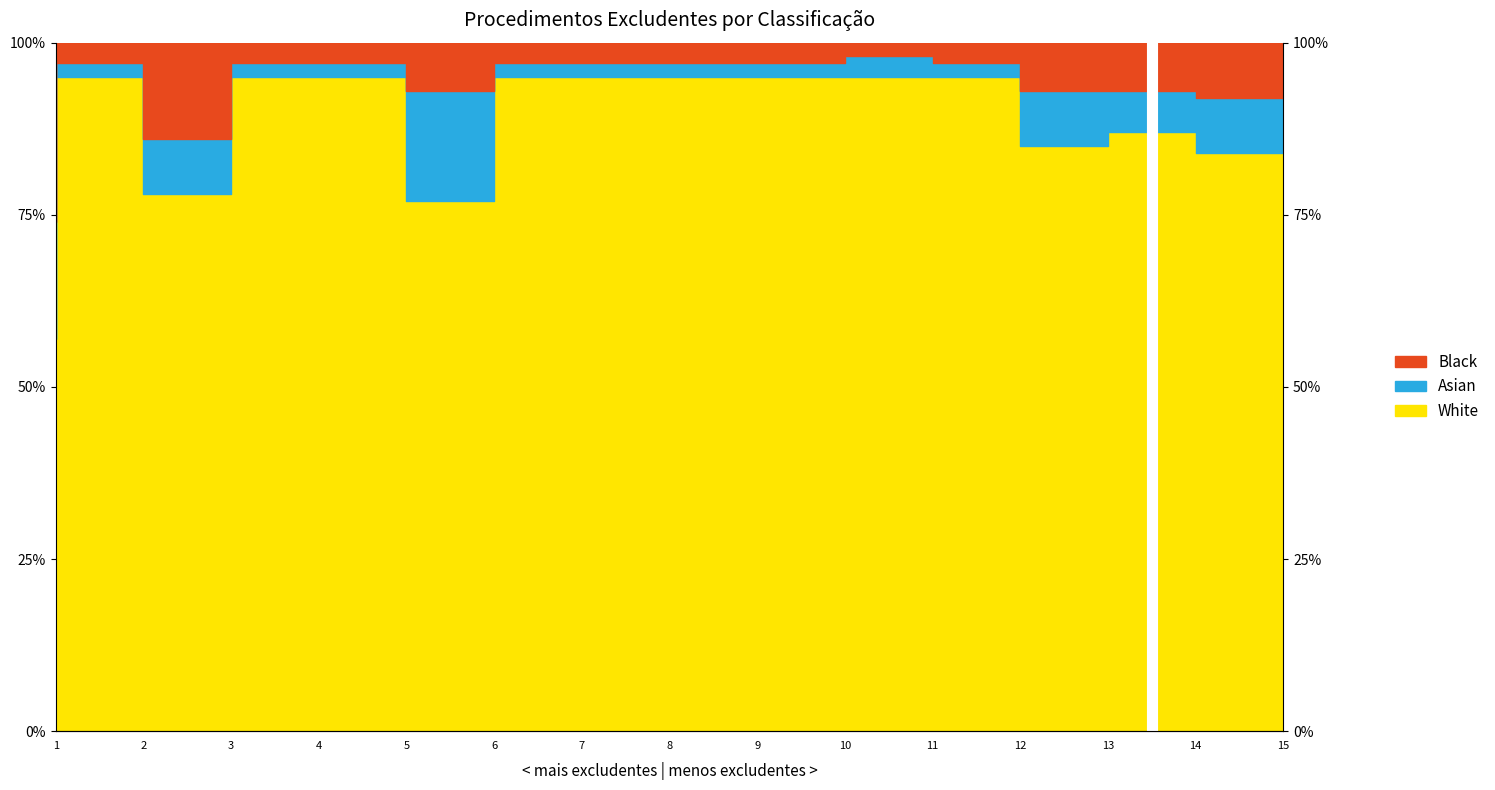

How many interior local valleys does the Black series have?

2